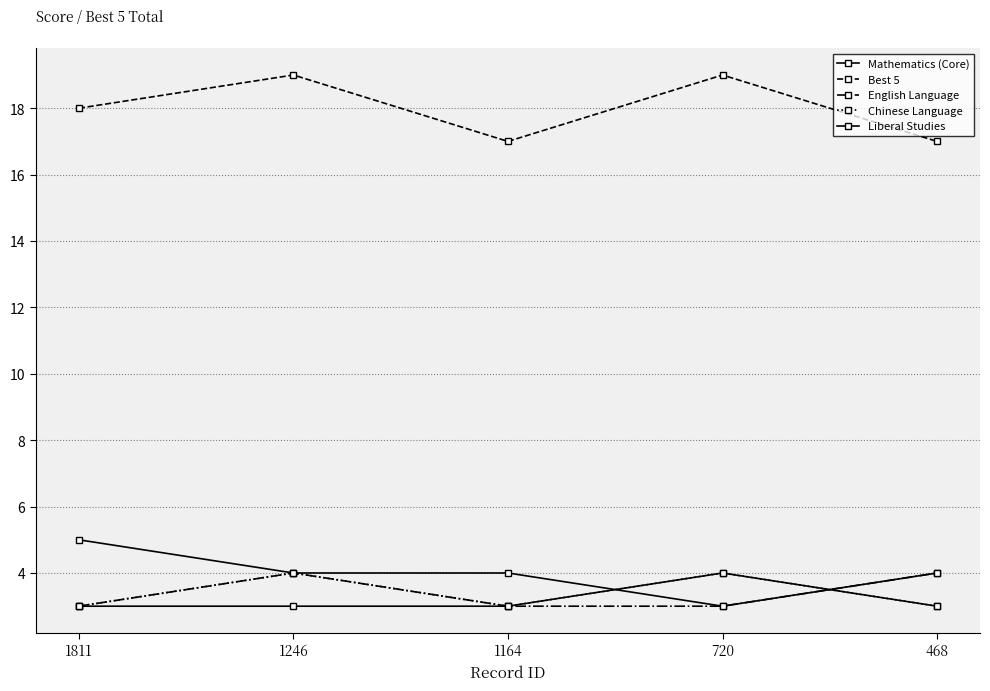

How many lines are shown in the chart?

5